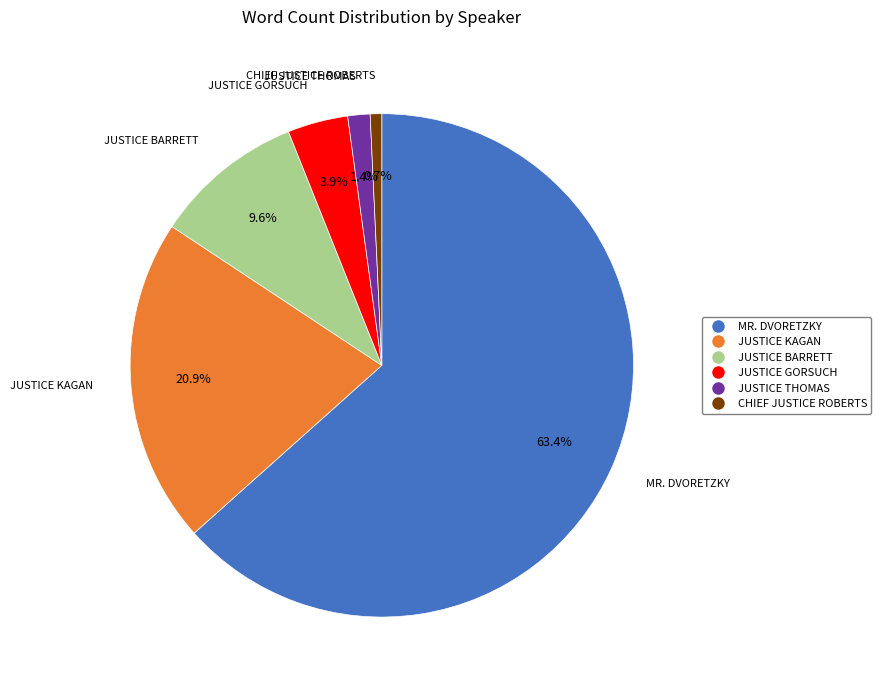

Does any single category account for the majority?

Yes